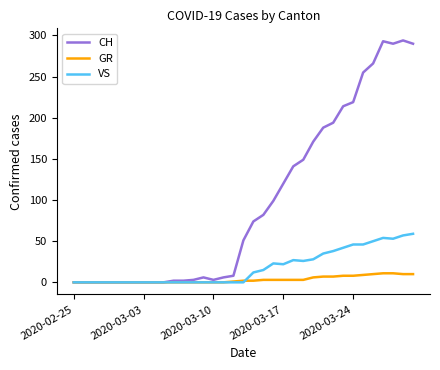

Rank the series by their average value, from lowest to highest.

GR, VS, CH